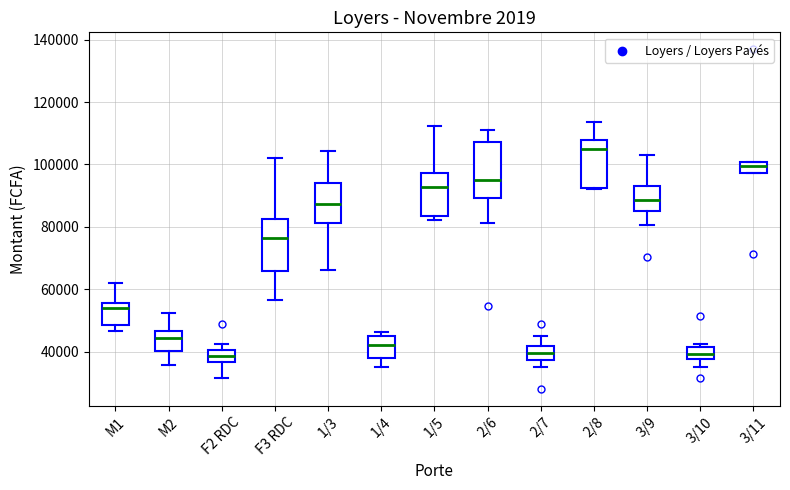

Reading left to right, read every box against the y-axis: the position of its median line, the range the box covers, and the ends of its whiskers. The values are not printed on the chart, so give them approximately, as read against the axis.

M1: median 54000, box 48000 to 56000, whiskers 46000 to 62000
M2: median 44000, box 40000 to 46000, whiskers 36000 to 52000
F2 RDC: median 38000, box 36000 to 40000, whiskers 32000 to 42000
F3 RDC: median 76000, box 66000 to 82000, whiskers 56000 to 102000
1/3: median 88000, box 82000 to 94000, whiskers 66000 to 104000
1/4: median 42000, box 38000 to 46000, whiskers 34000 to 46000 (just above the box's upper edge)
1/5: median 92000, box 84000 to 98000, whiskers 82000 to 112000
2/6: median 94000, box 90000 to 108000, whiskers 82000 to 112000
2/7: median 40000, box 38000 to 42000, whiskers 36000 to 44000
2/8: median 104000, box 92000 to 108000, whiskers 92000 to 114000
3/9: median 88000, box 84000 to 92000, whiskers 80000 to 104000
3/10: median 40000, box 38000 to 42000, whiskers 36000 to 42000 (just above the box's upper edge)
3/11: median 100000 (just below the box's upper edge), box 98000 to 100000, whiskers 98000 to 100000